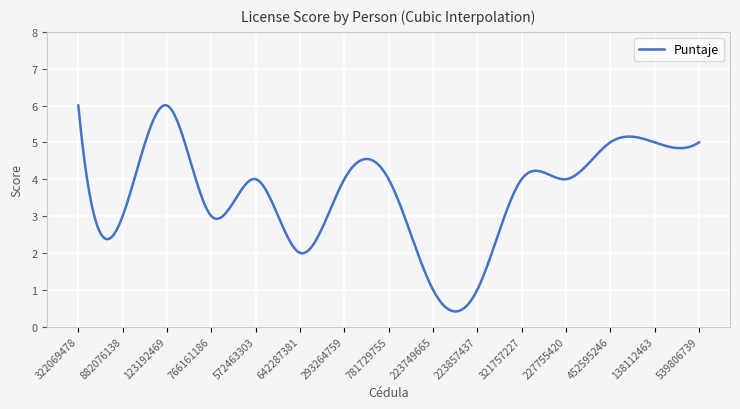

How many distinct data groups are displayed?

1